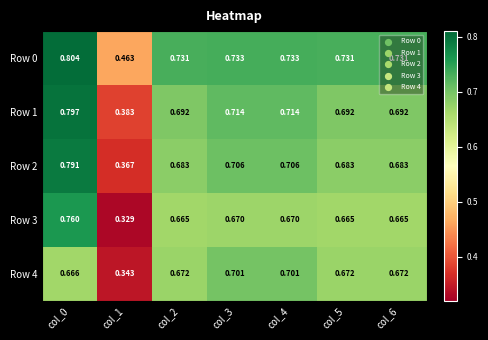

List the series in order of their peak value, highest first.

Row 0, Row 1, Row 2, Row 3, Row 4